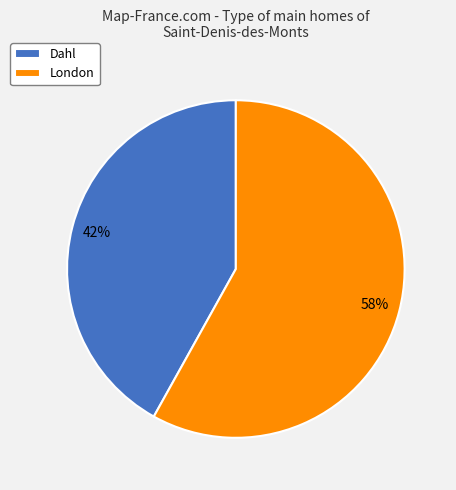

Is Dahl the majority of the pie?

No